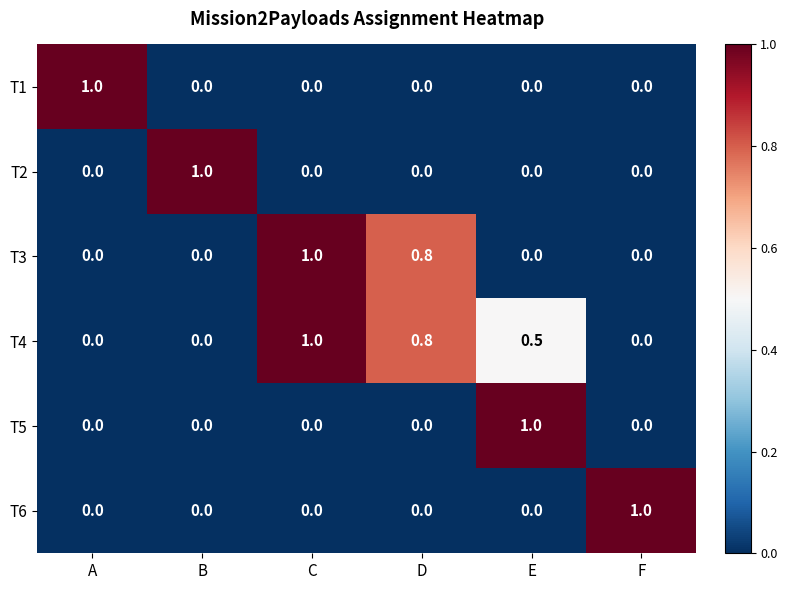

True or false: T5 has a value of 1.0 at E.

True